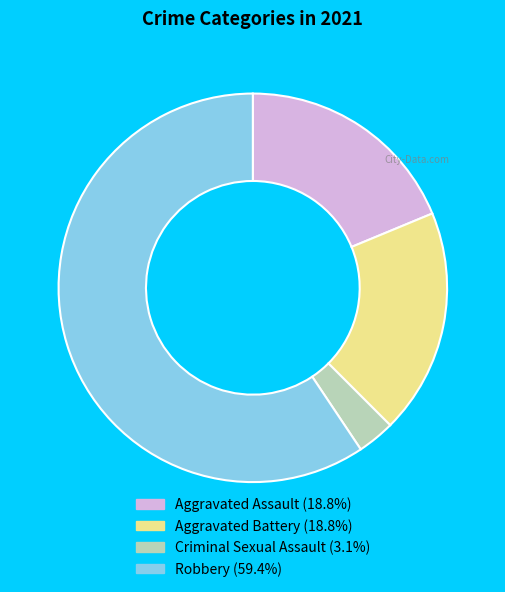

How many slices are in this pie chart?

4